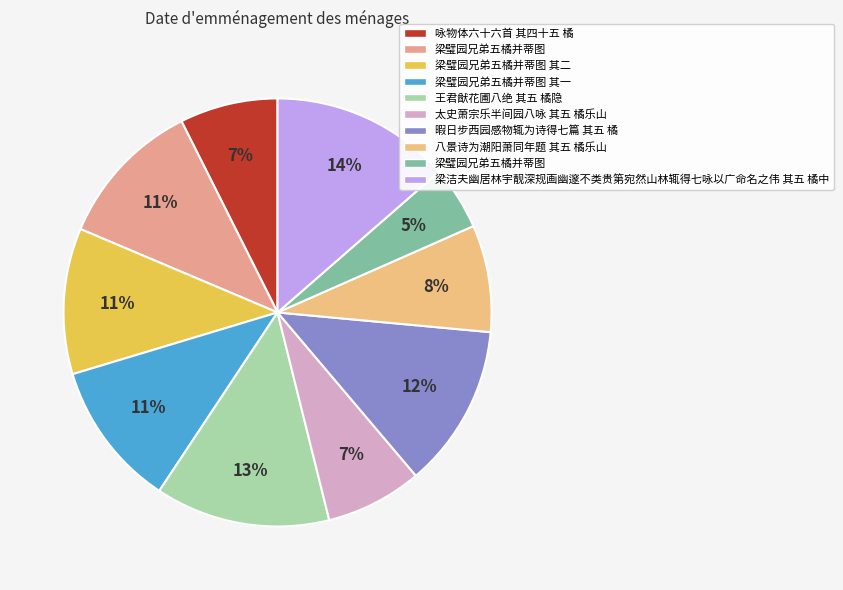

How many slices are in this pie chart?

10